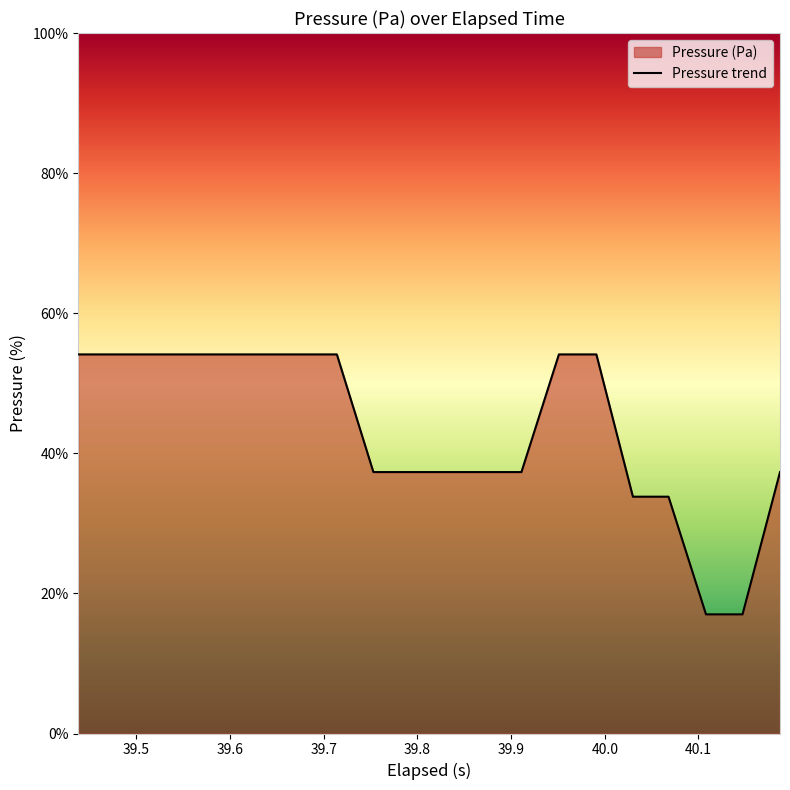

How many lines are shown in the chart?

1